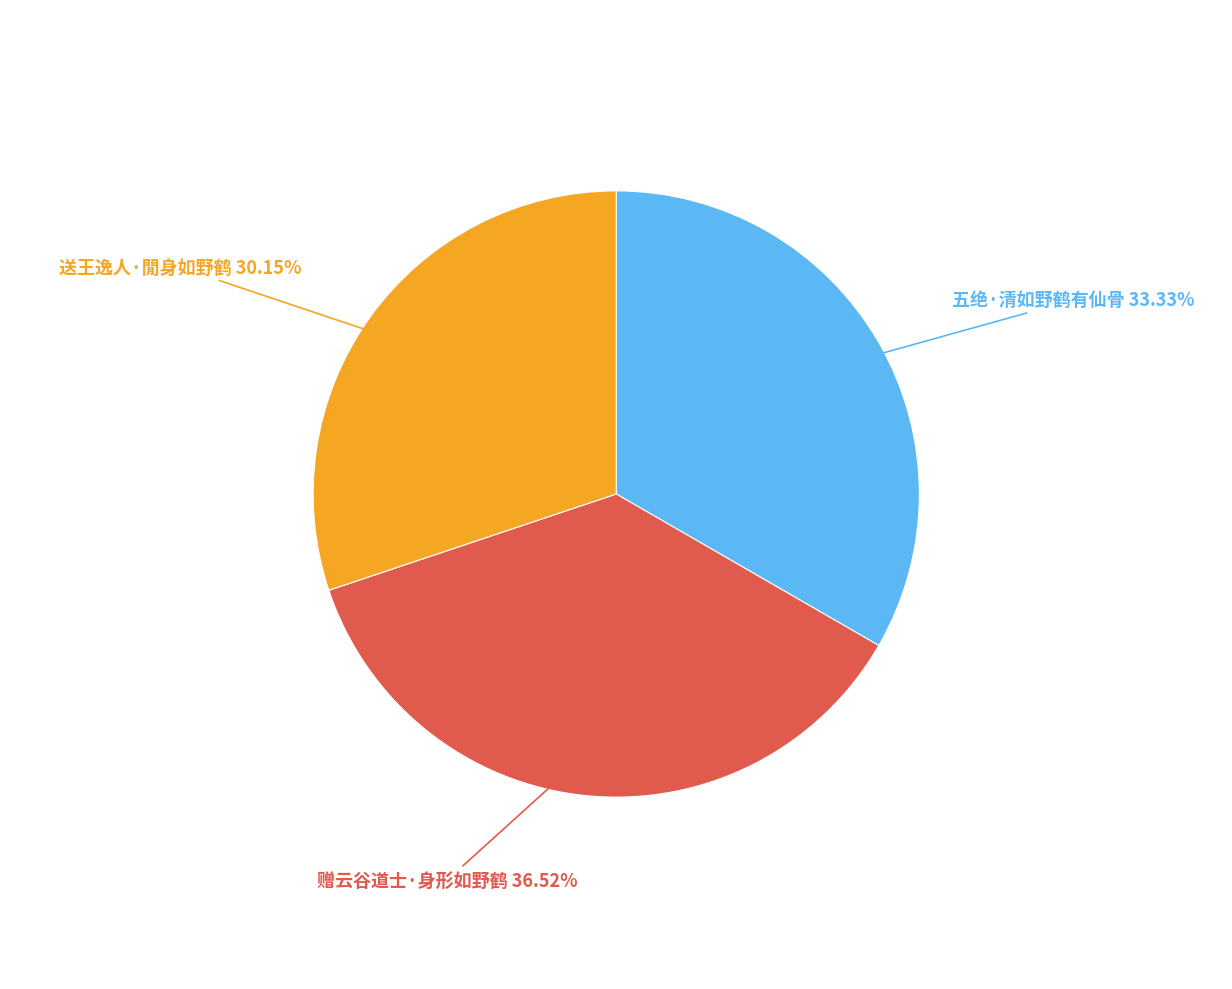

Does any single category account for the majority?

No